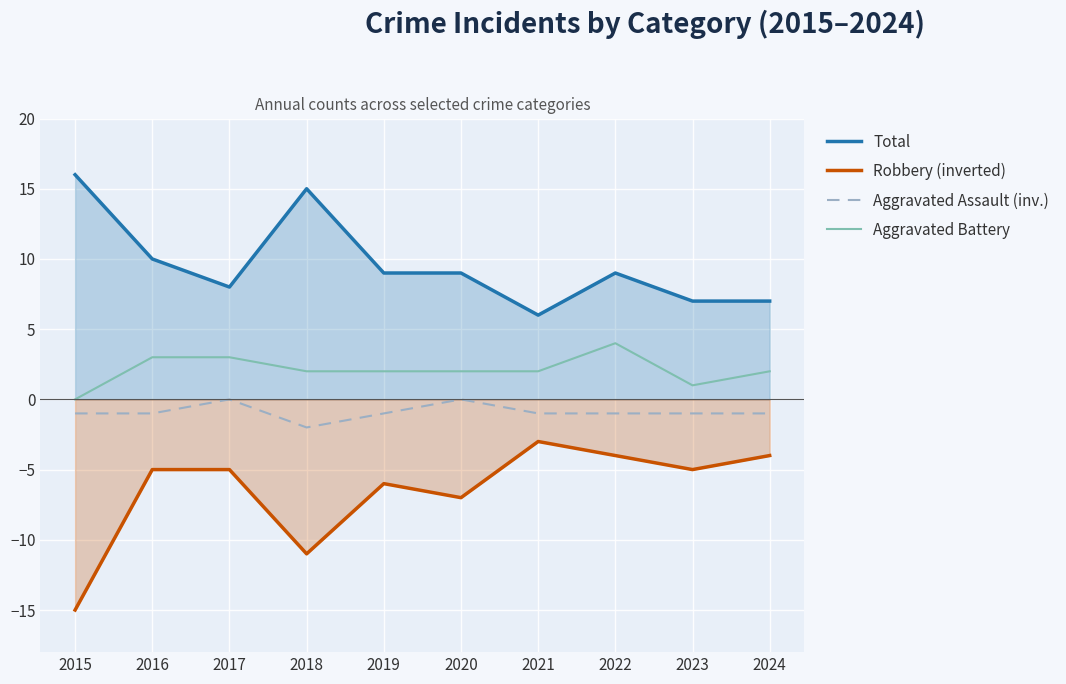

How many lines are shown in the chart?

4